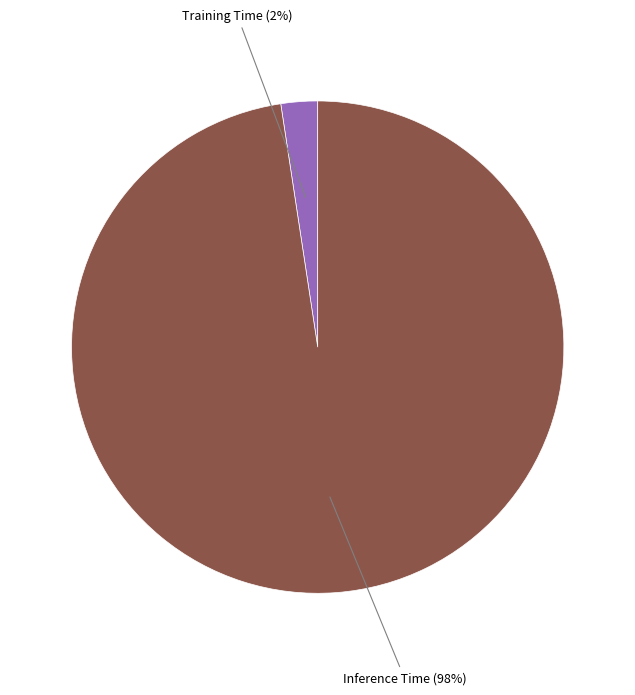

To the nearest percent, what is the average slice percentage?

50%